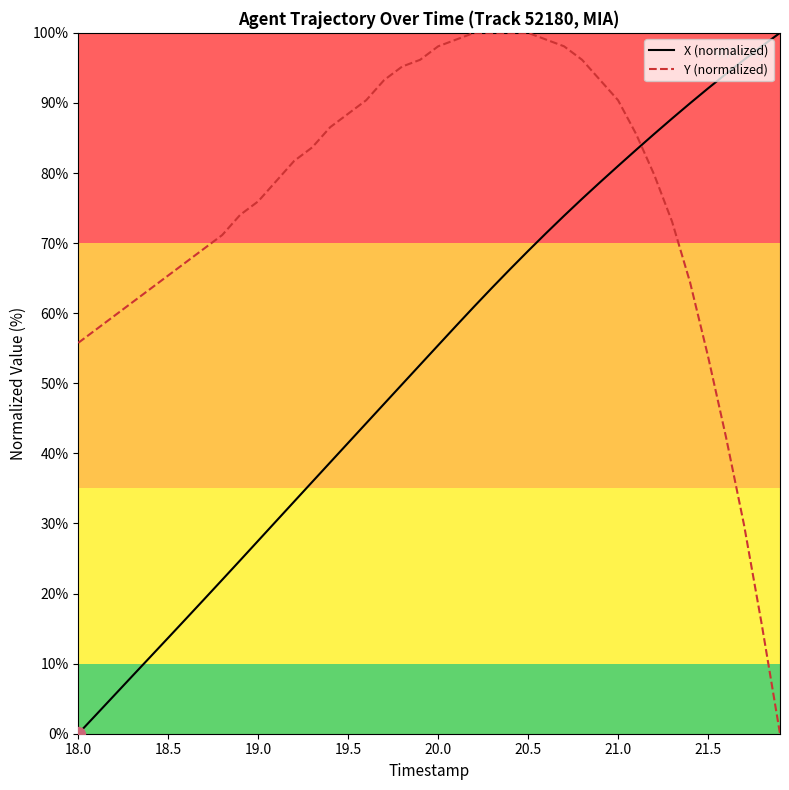

What is the difference between the maximum and minimum values in the X (normalized) series?

100.0